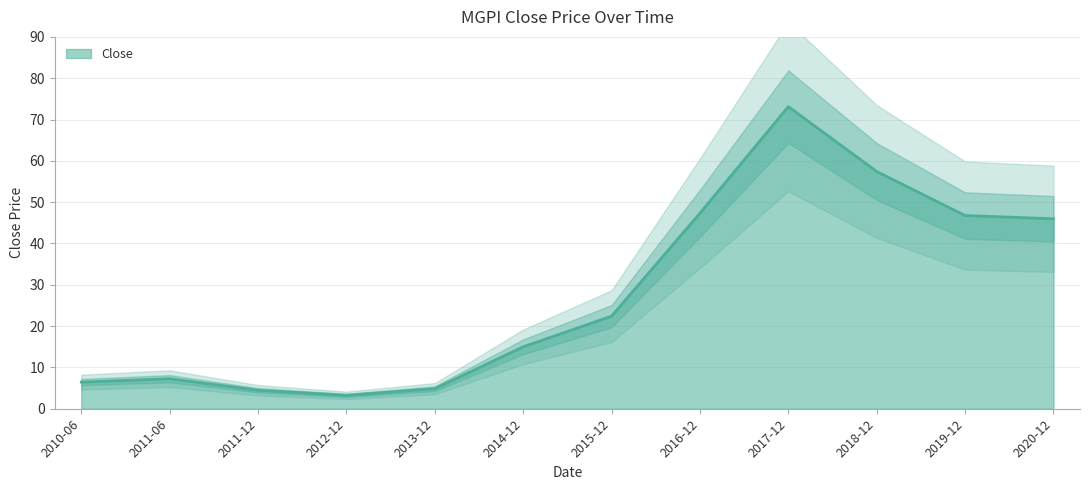

Which has a higher value, 2016-12 or 2020-12?

2016-12